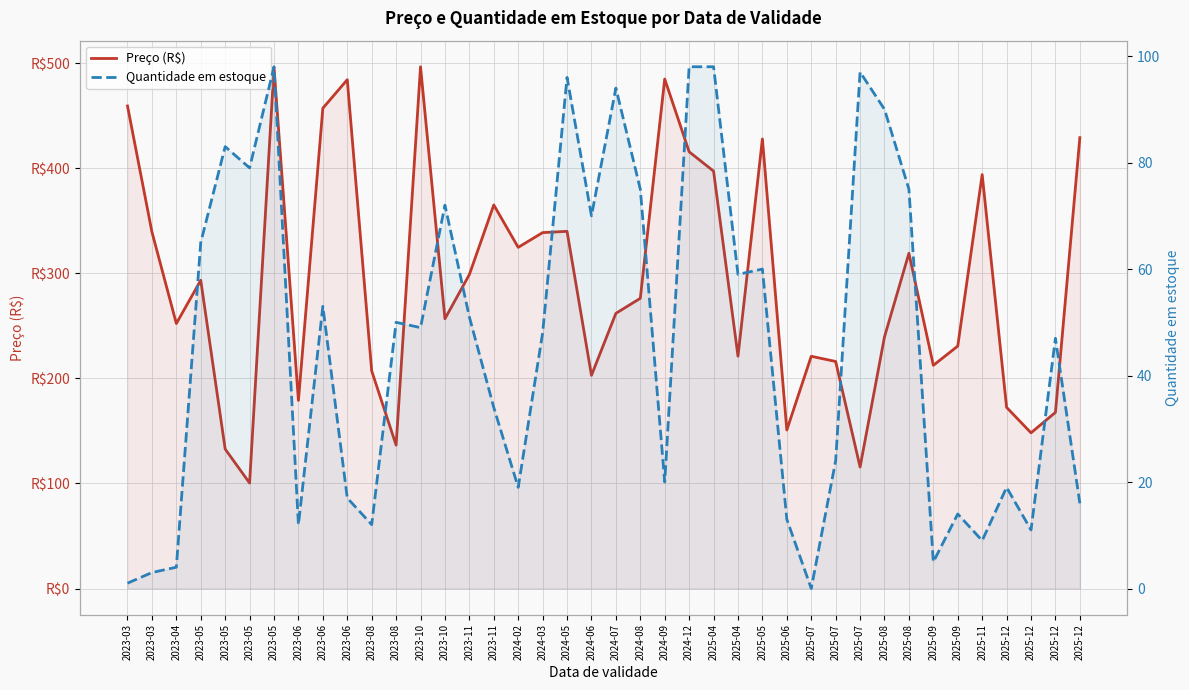

What is the total value across all series at 2023-06?

191.1